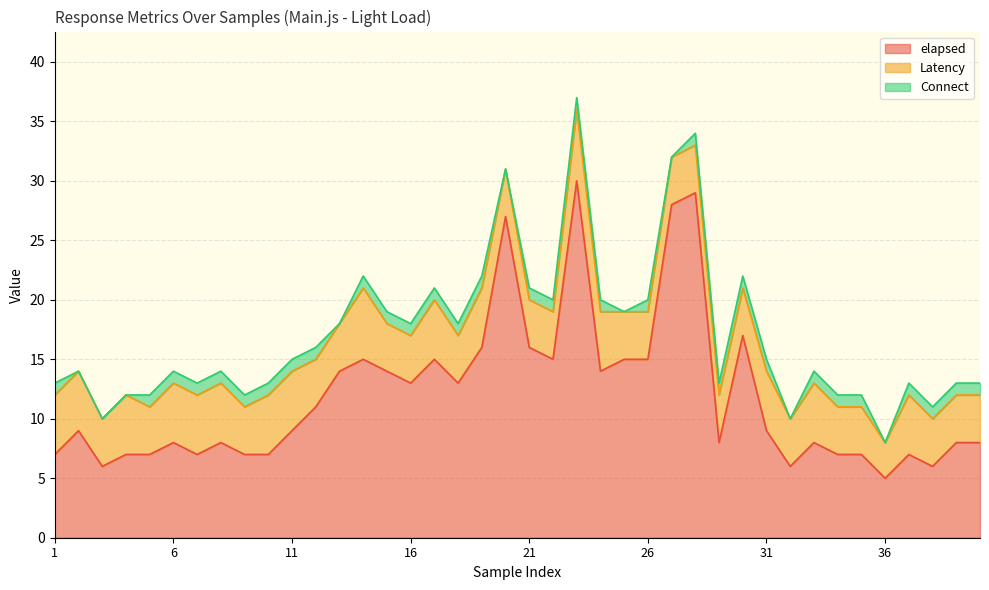

At which label is elapsed closest to 17?

30